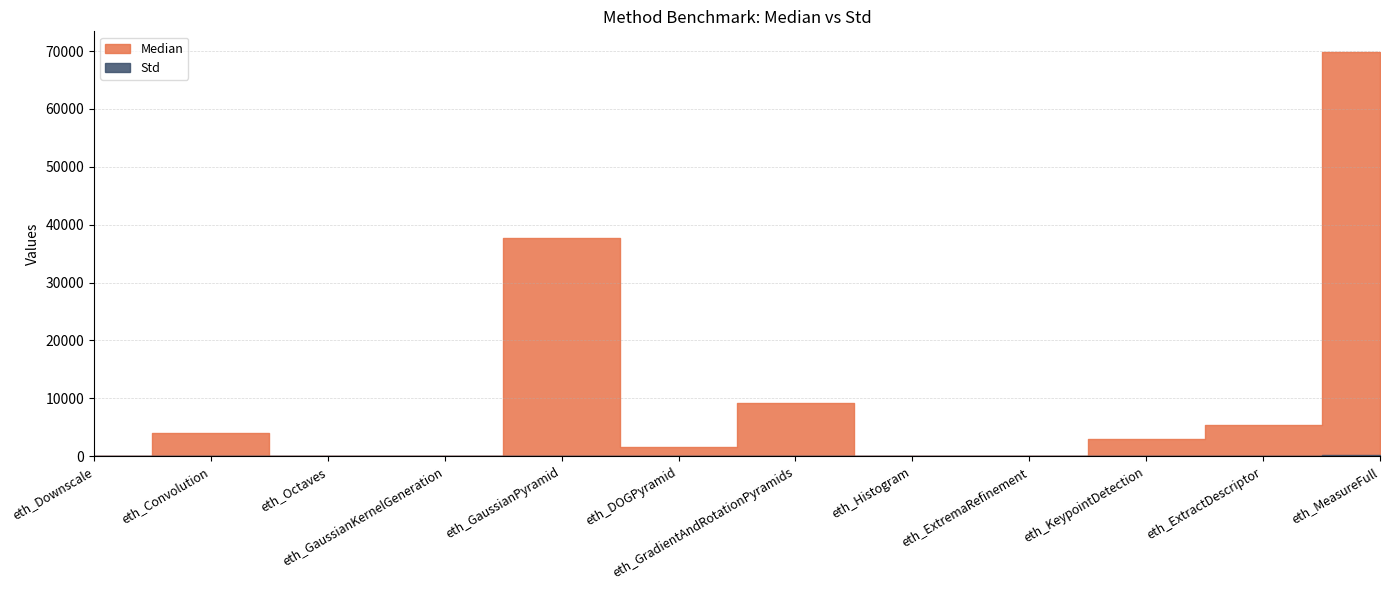

Where does the Median series first go above 3036?

eth_Convolution